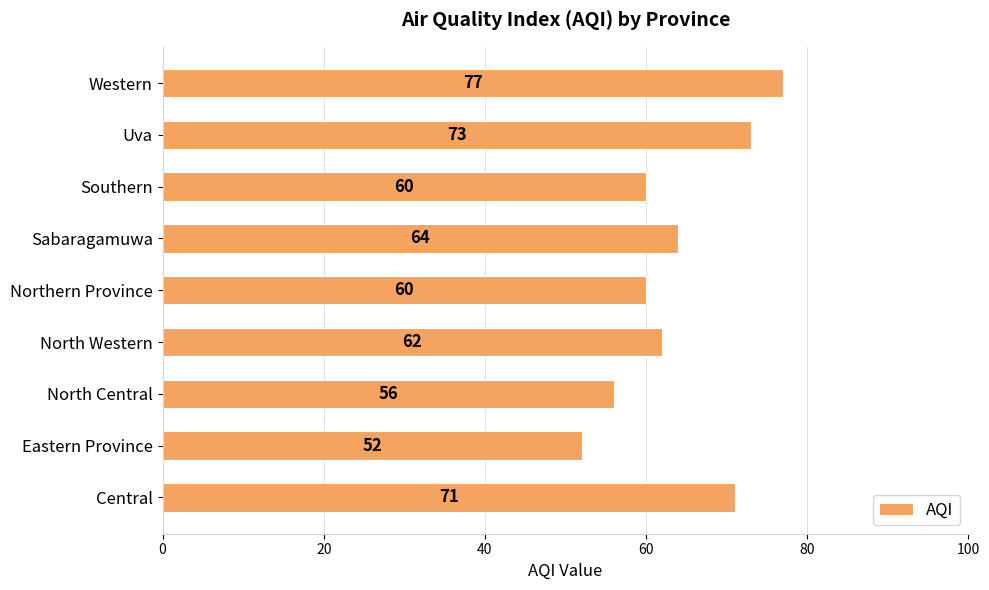

Reading top to bottom, list all the values displayed in this chart.

77	73	60	64	60	62	56	52	71